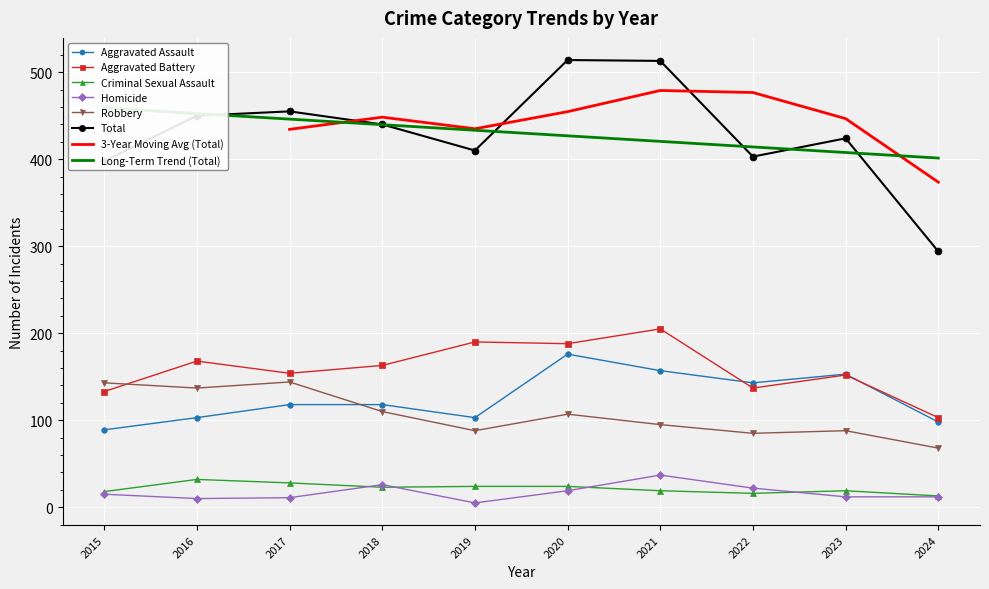

How many data points does each series have?

10